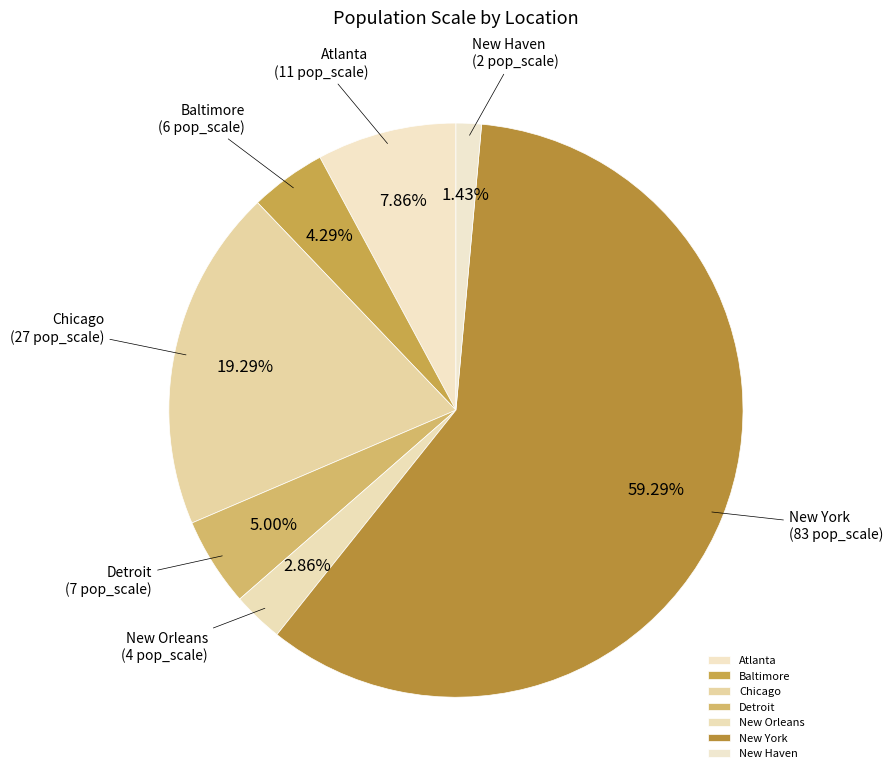

To the nearest percent, what percentage of the pie is Detroit?

5%